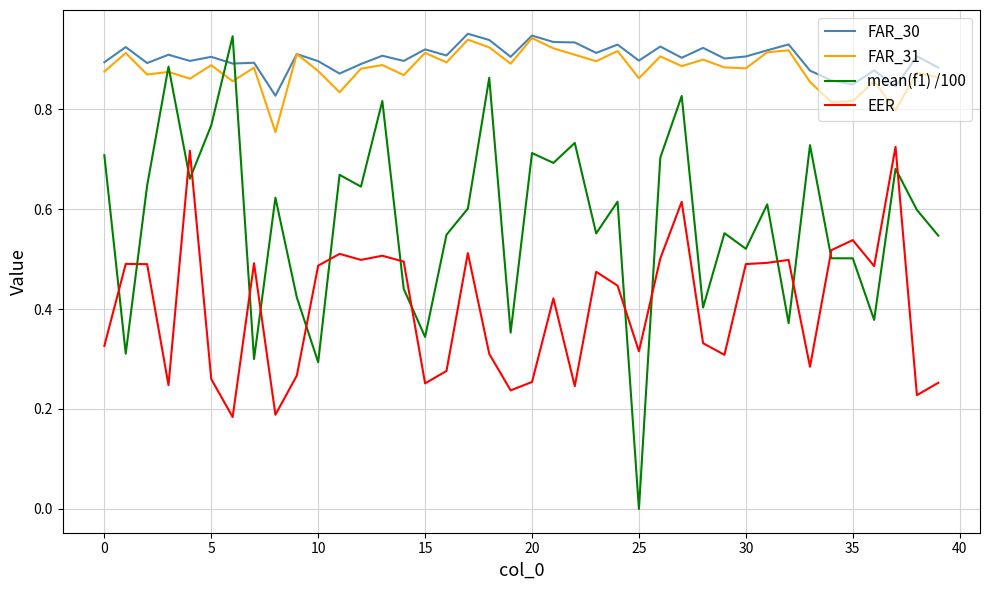

True or false: FAR_31 and EER intersect in this chart.

False